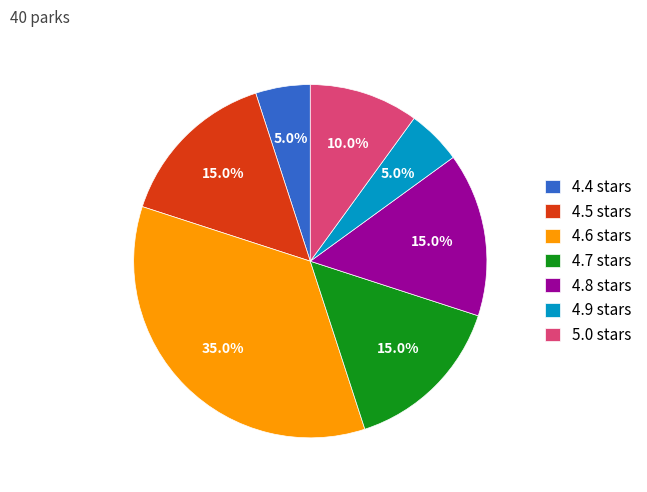

Approximately how many times larger is the value at 4.4 stars compared to 4.5 stars?

0.3